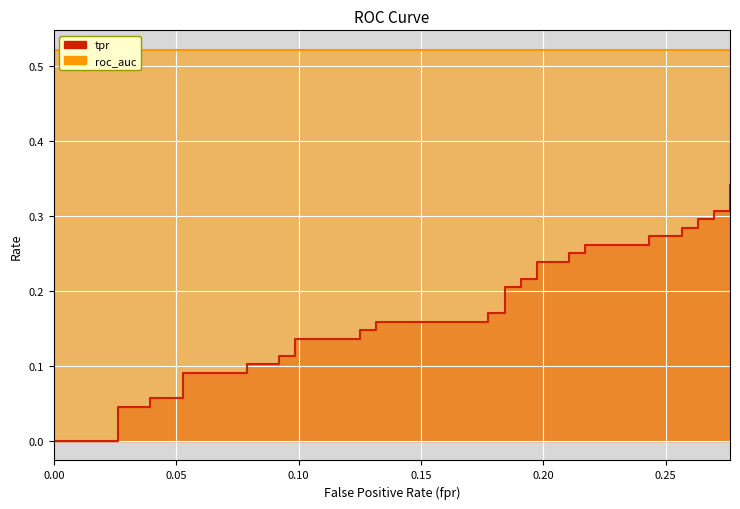

Which series has the widest spread of values?

tpr